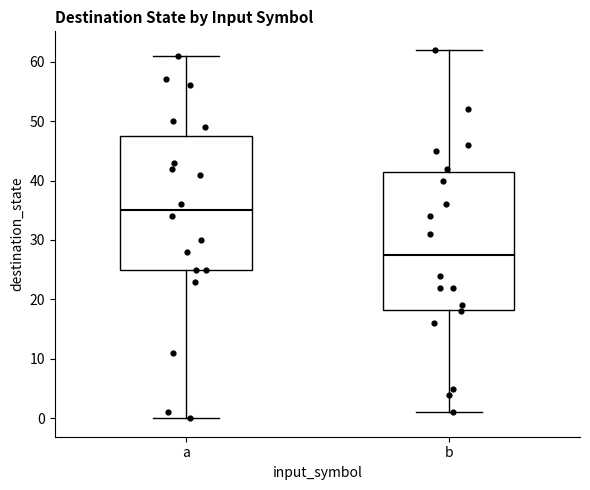

Reading left to right, transcribe this box plot: for each box, give where its median line is, the range the box spans, and where its two whiskers end, as read against the y-axis. The values are not printed on the chart, so give them approximately, as read against the axis.

a: median 35, box 25 to 48, whiskers 0 to 61
b: median 28, box 18 to 42, whiskers 1 to 62